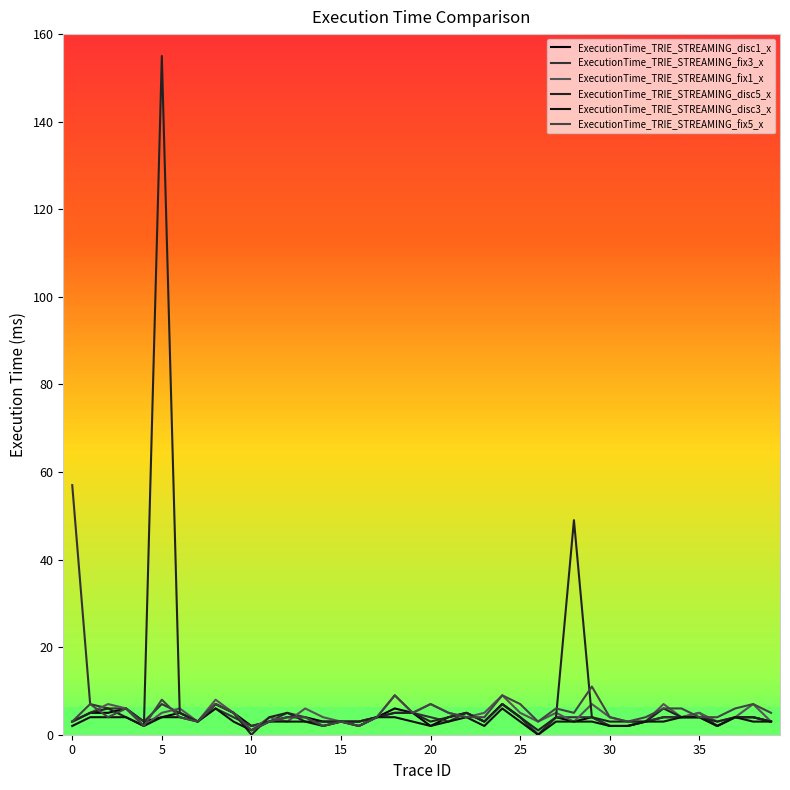

How many interior local valleys does the ExecutionTime_TRIE_STREAMING_disc3_x series have?

9